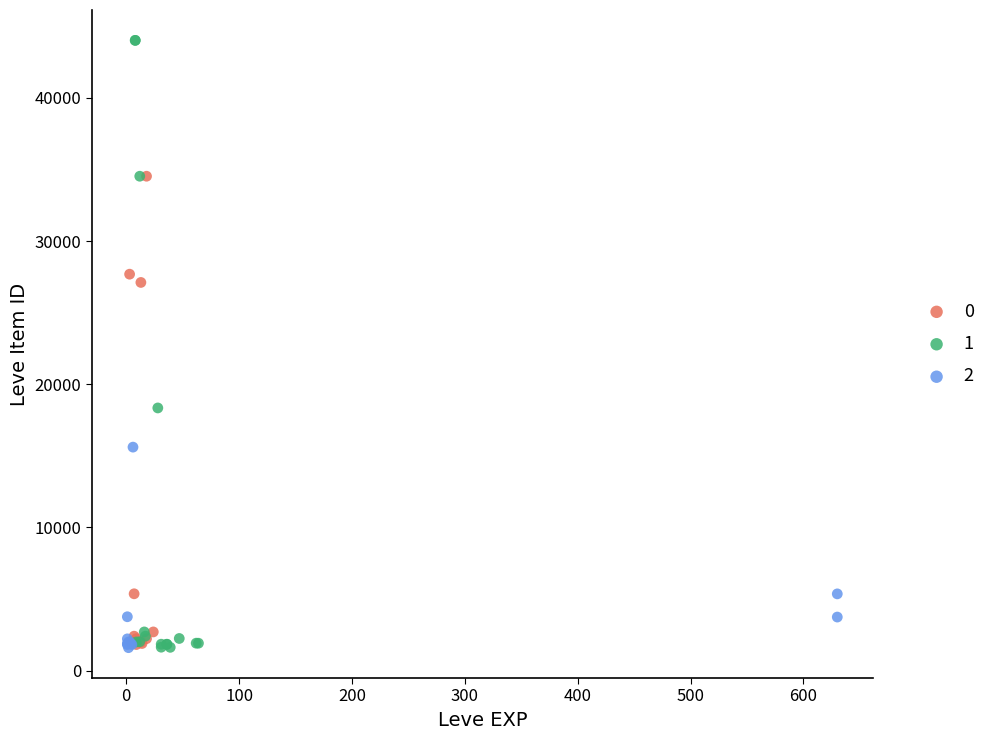

Which series contains the highest Y value?

1